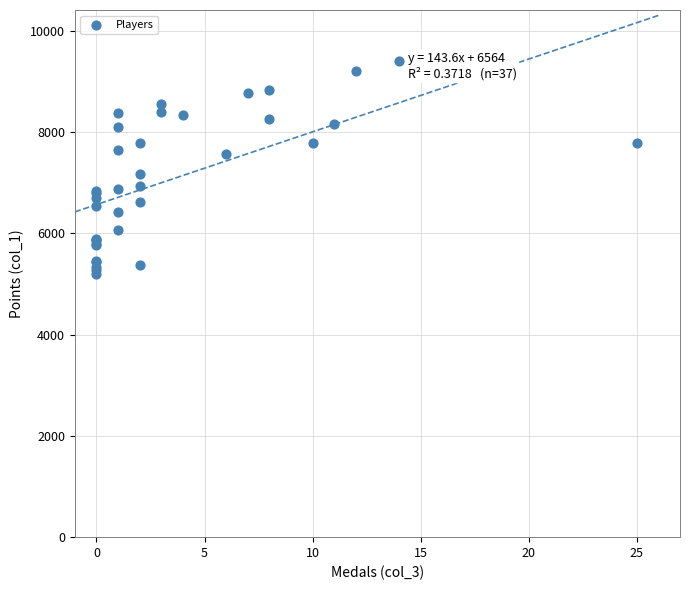

What Y value in the scatter plot is closest to 7301?

7159